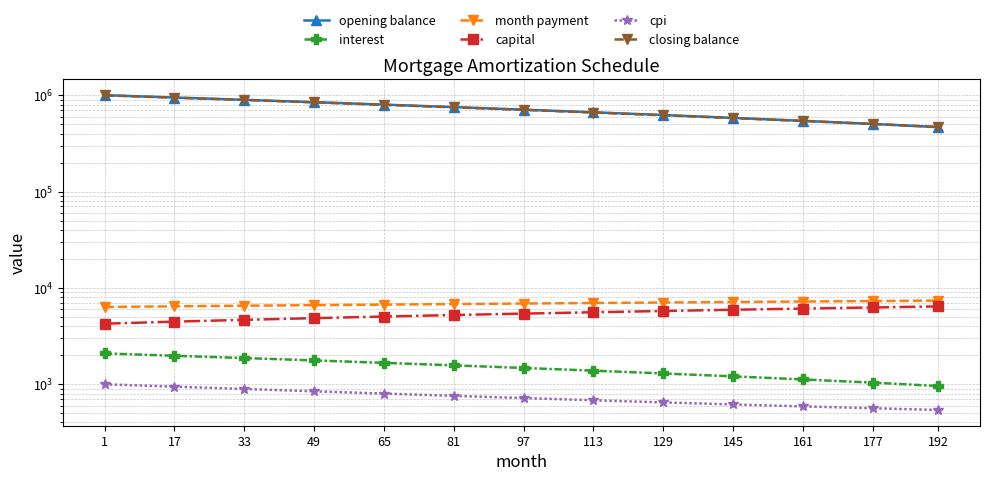

At which label does closing balance reach its peak?

1